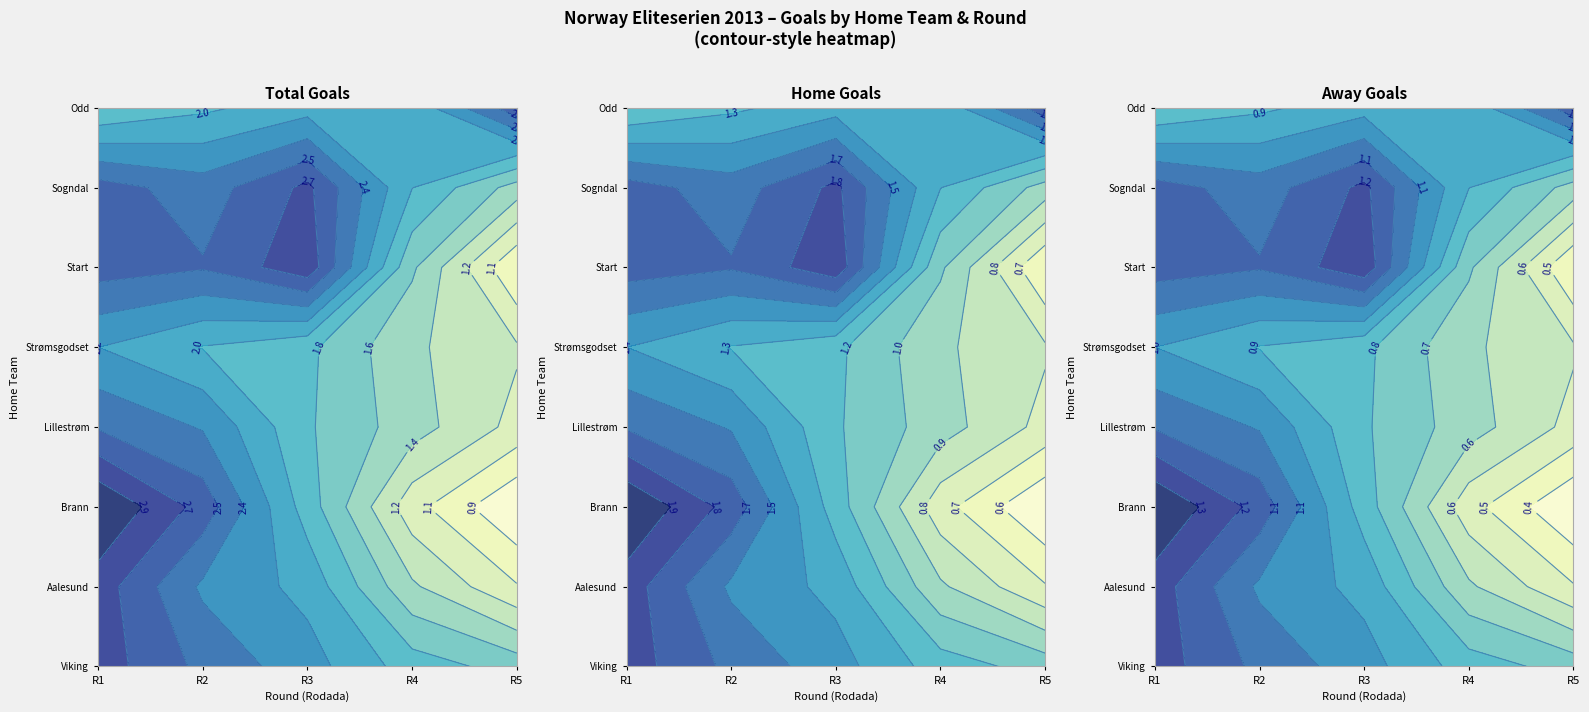

How many positive values does the Rodada_3 series have?

7